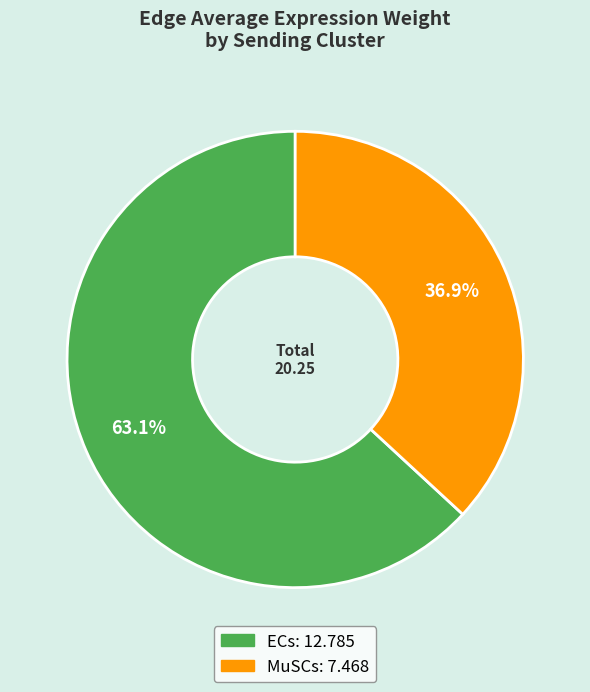

What percentage is the MuSCs slice, to the nearest percent?

37%